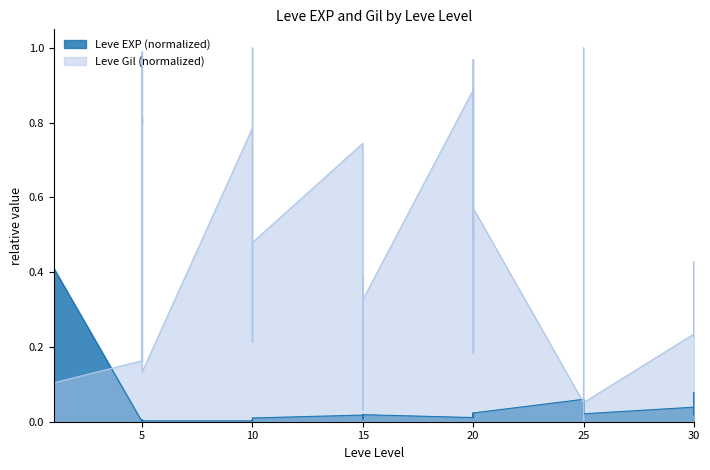

How many categories are shown in the chart?

40